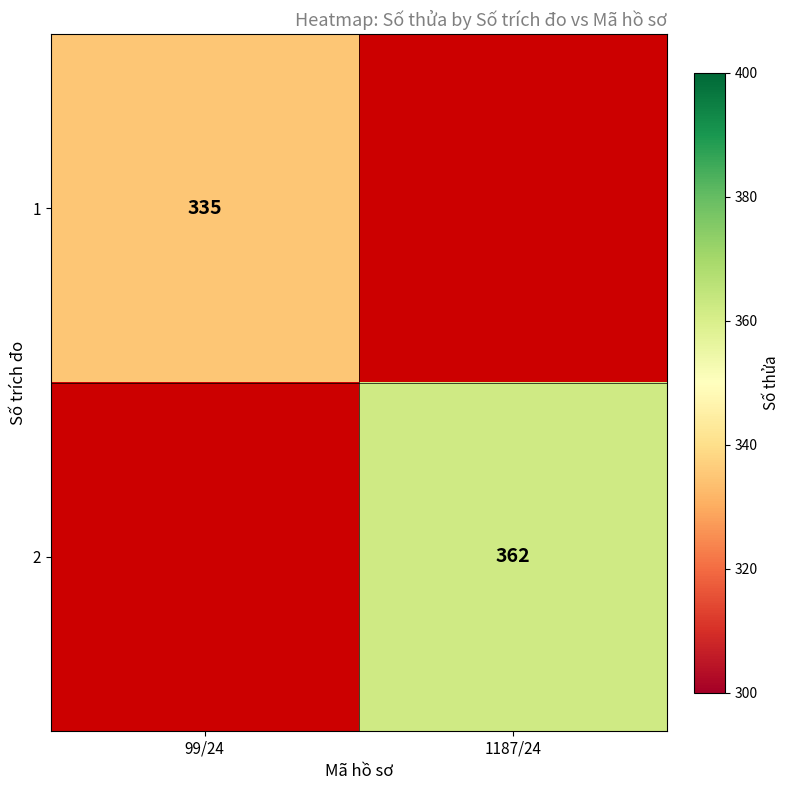

At how many categories does at least one series exceed 346?

1